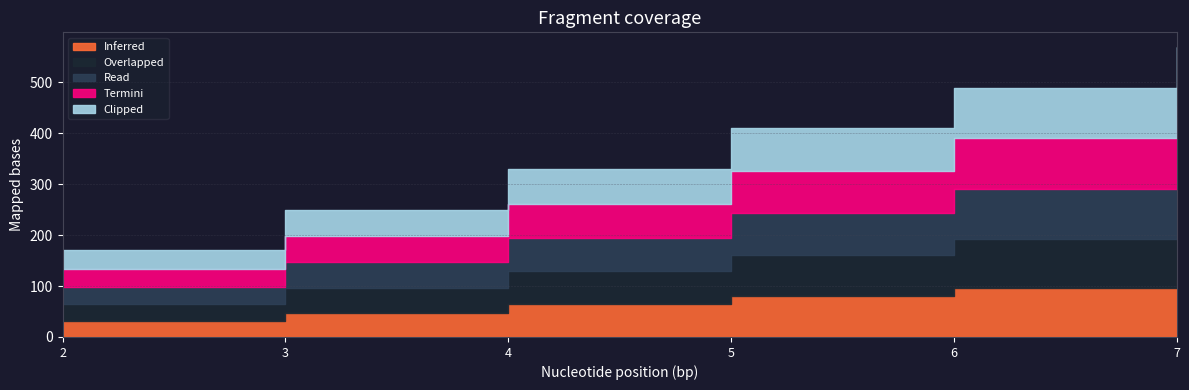

What is the total value across all series at 4?

330